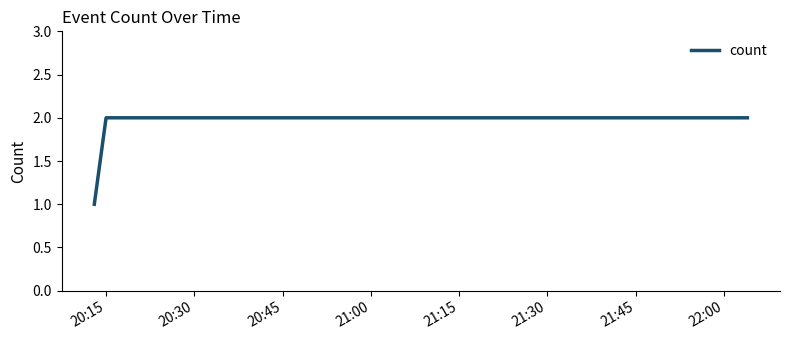

What is the sum of all values?

5